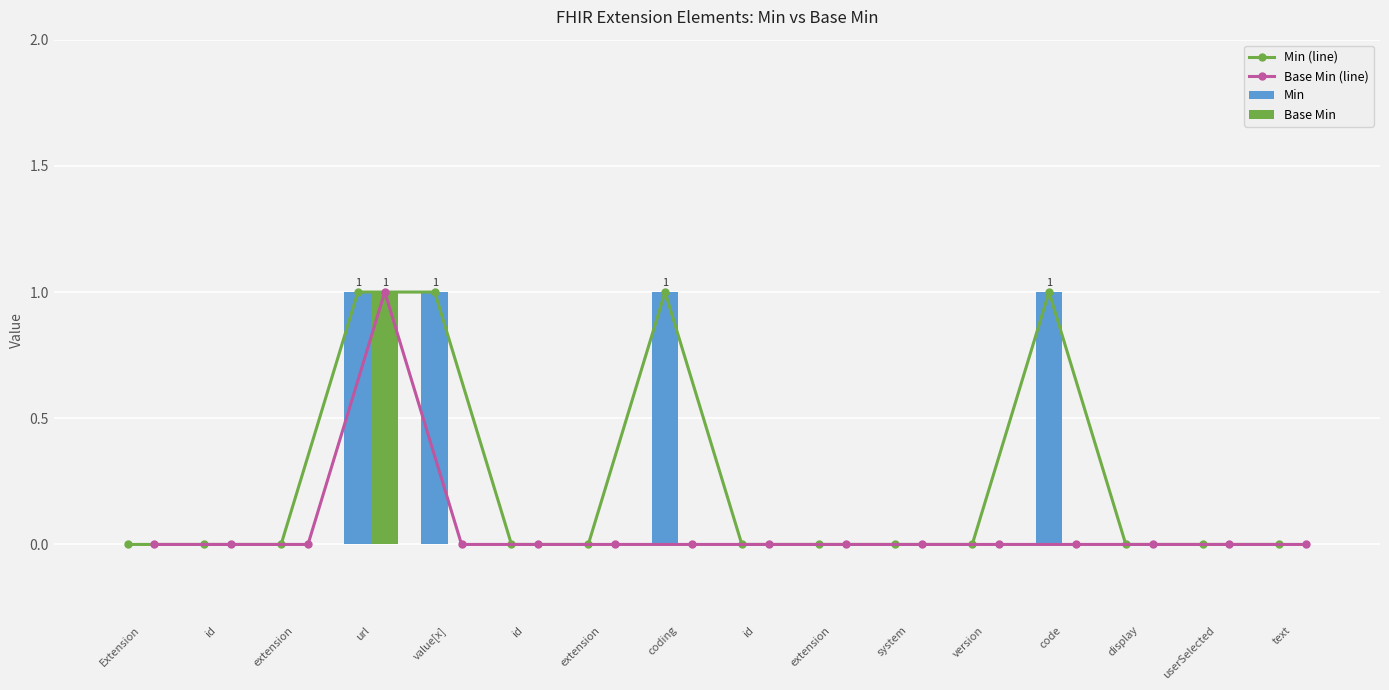

What is the label of the 9th bar from the left?

id